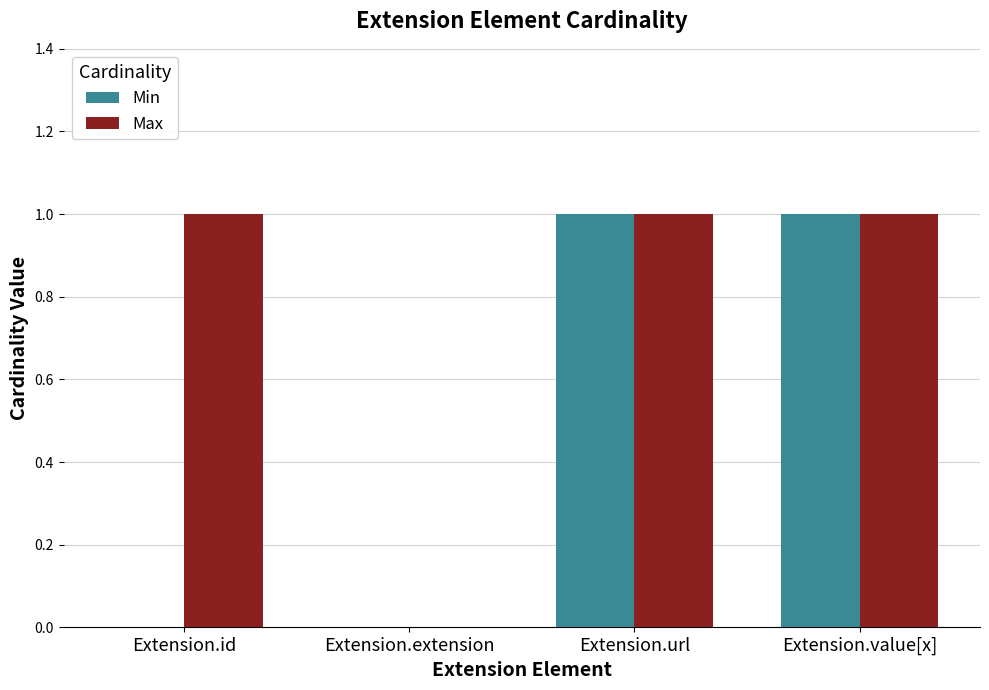

Which series has the largest total across all categories?

Max